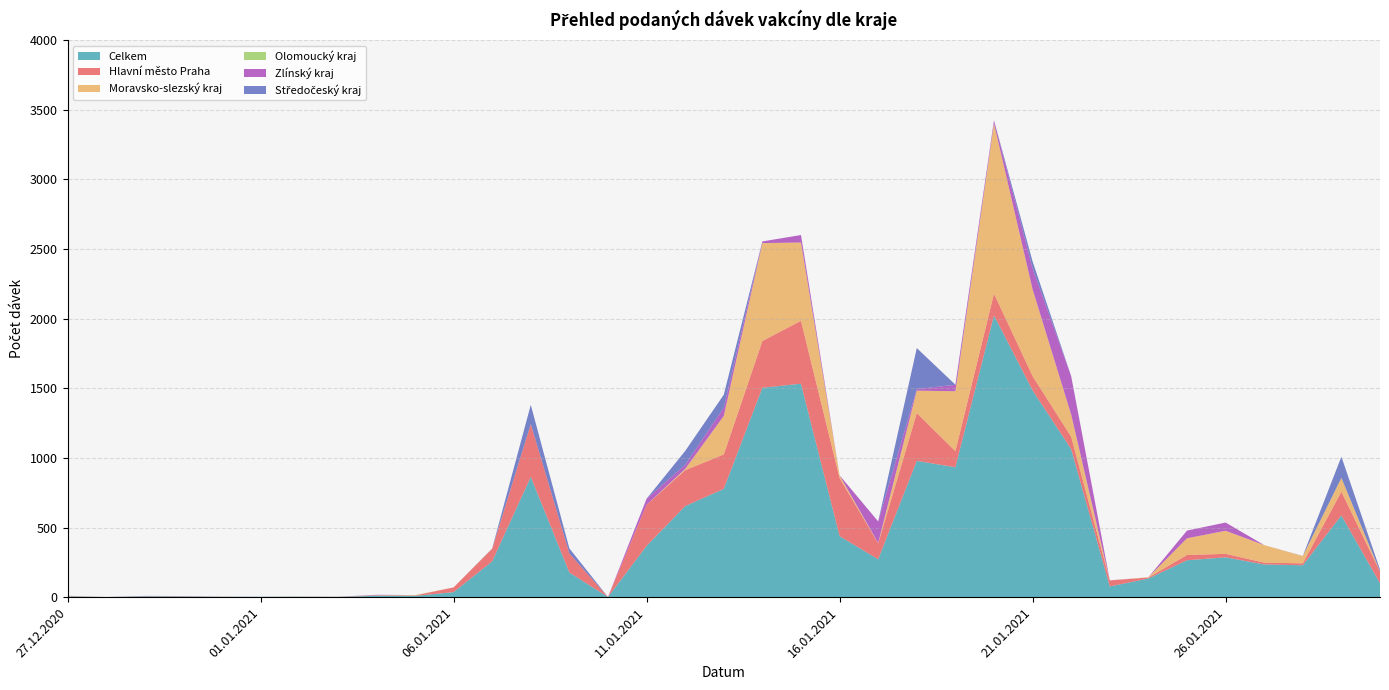

Reading right to left, what are all the values shown in this chart?

Celkem: 100	587	229	235	286	265	134	77	1063	1485	2024	933	979	272	438	1533	1504	778	654	368	1	177	864	257	36	9	10	2	3	3	3	5	5	1	5
Hlavní město Praha: 84	171	14	13	25	38	7	43	89	103	156	116	343	115	418	452	336	247	258	296	0	137	380	91	34	3	3	1	1	0	1	1	2	0	2
Moravsko-slezský kraj: 1	98	52	126	166	120	2	0	159	623	1222	430	161	2	19	562	702	277	8	0	0	0	0	0	0	2	0	0	0	0	0	1	0	0	1
Olomoucký kraj: 0	1	0	0	0	0	0	0	0	0	0	0	0	0	0	0	1	0	1	0	0	0	0	1	0	1	1	0	1	0	0	0	0	0	1
Zlínský kraj: 0	0	0	0	59	55	0	1	275	151	22	46	12	155	0	54	12	59	29	43	0	0	0	0	0	0	2	0	0	0	0	1	0	0	0
Středočeský kraj: 13	152	1	0	0	0	0	0	1	49	1	1	294	0	0	0	0	93	100	0	0	36	137	1	0	0	1	0	0	0	0	0	2	0	1